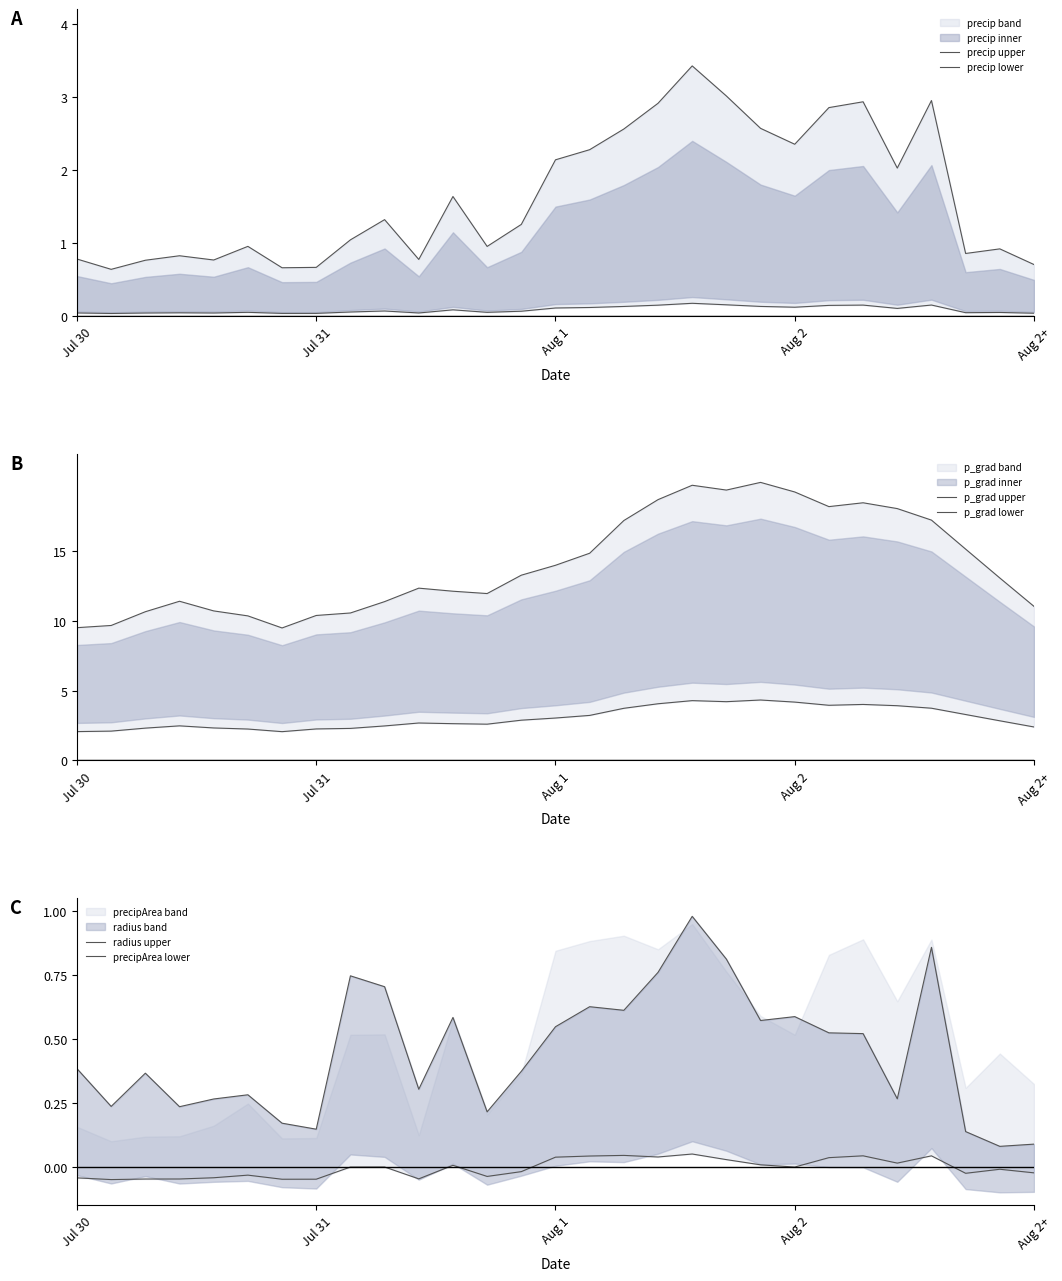

How many lines are shown in the chart?

6